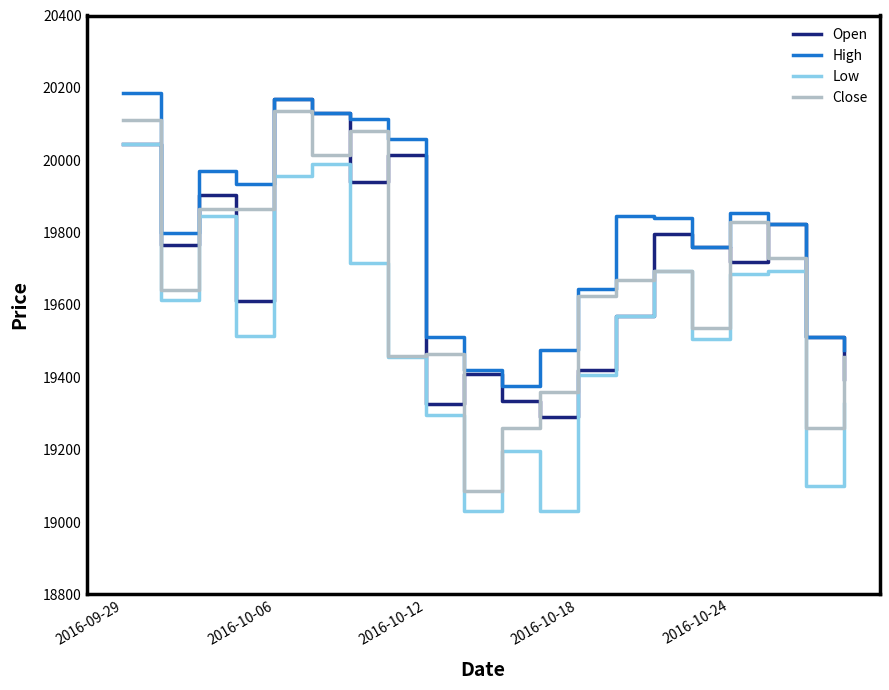

How many interior local valleys does the Low series have?

6